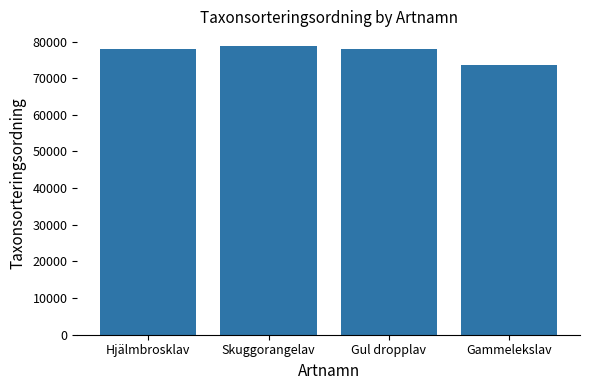

What is the minimum value shown in the chart?

73548